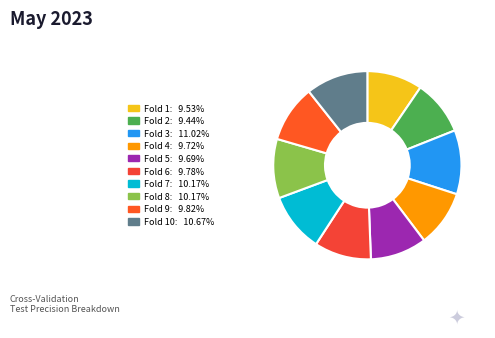

How many segments does this pie chart have?

10